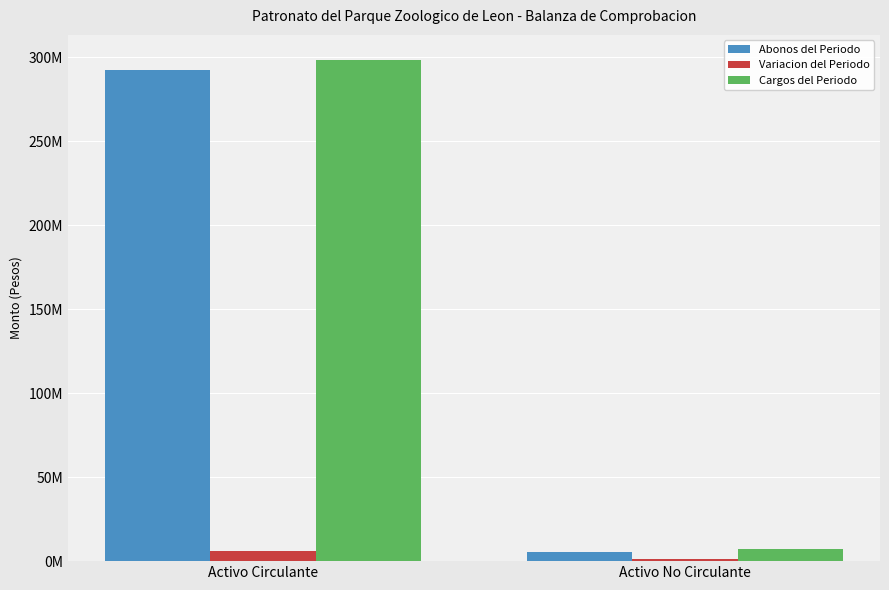

Does the chart contain stacked bars?

No